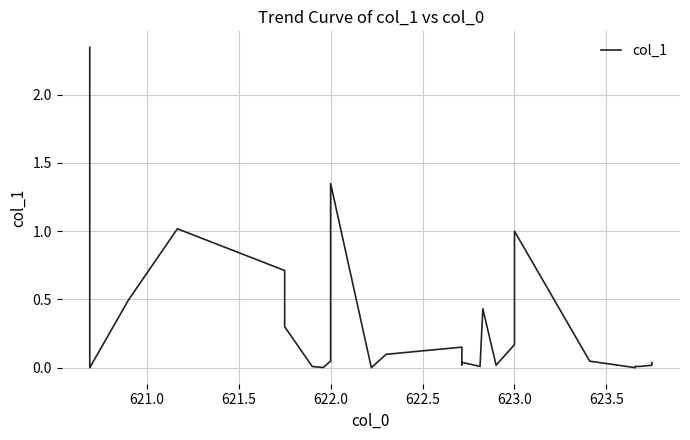

What is the value of the 12th point from the left?

0.1